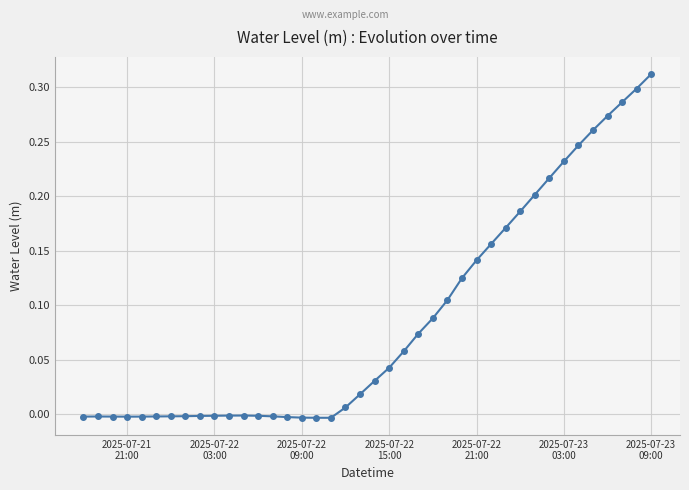

True or false: the data has more than 1 interior local peaks.

True